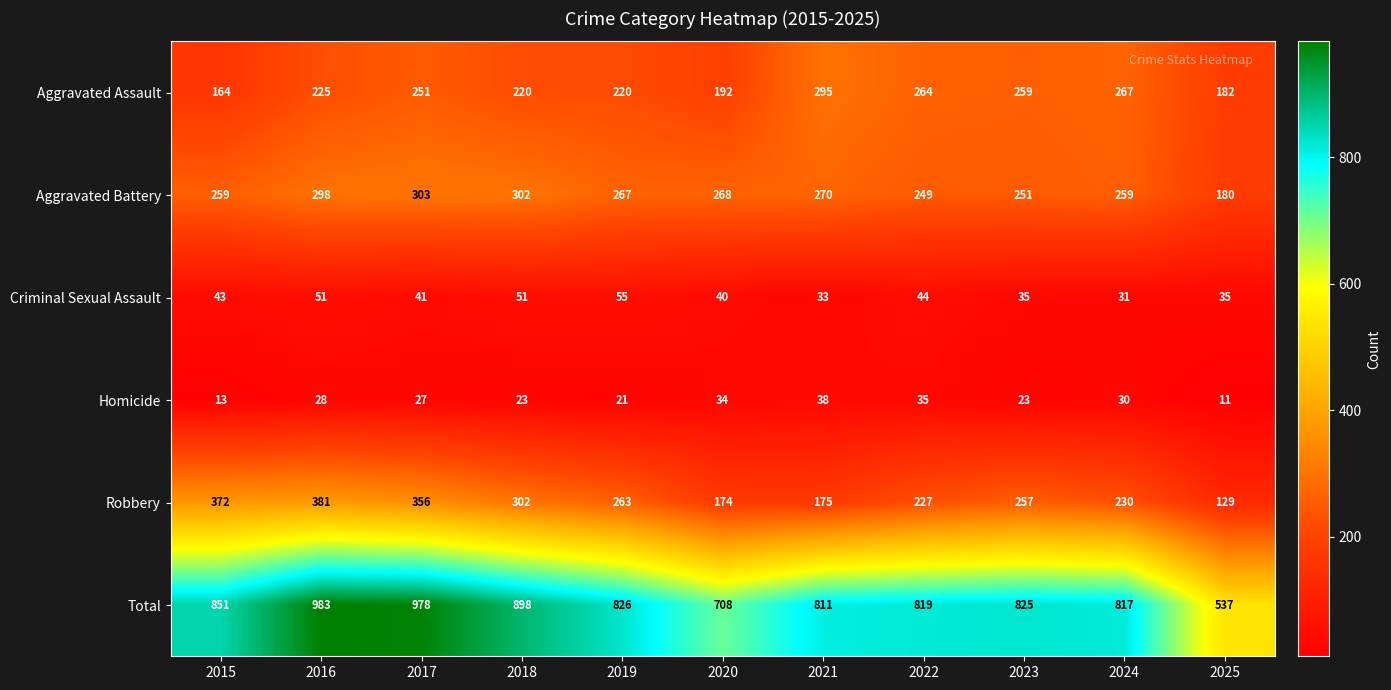

Which series has the largest range (max minus min)?

Total